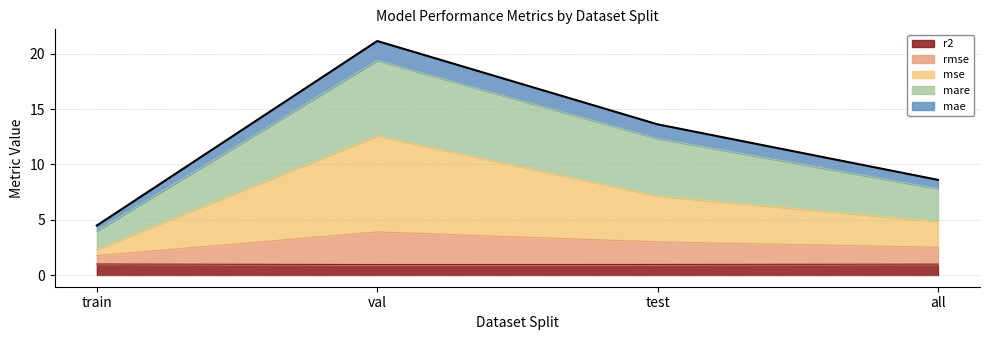

Which category has the lowest value in the mare series?

train